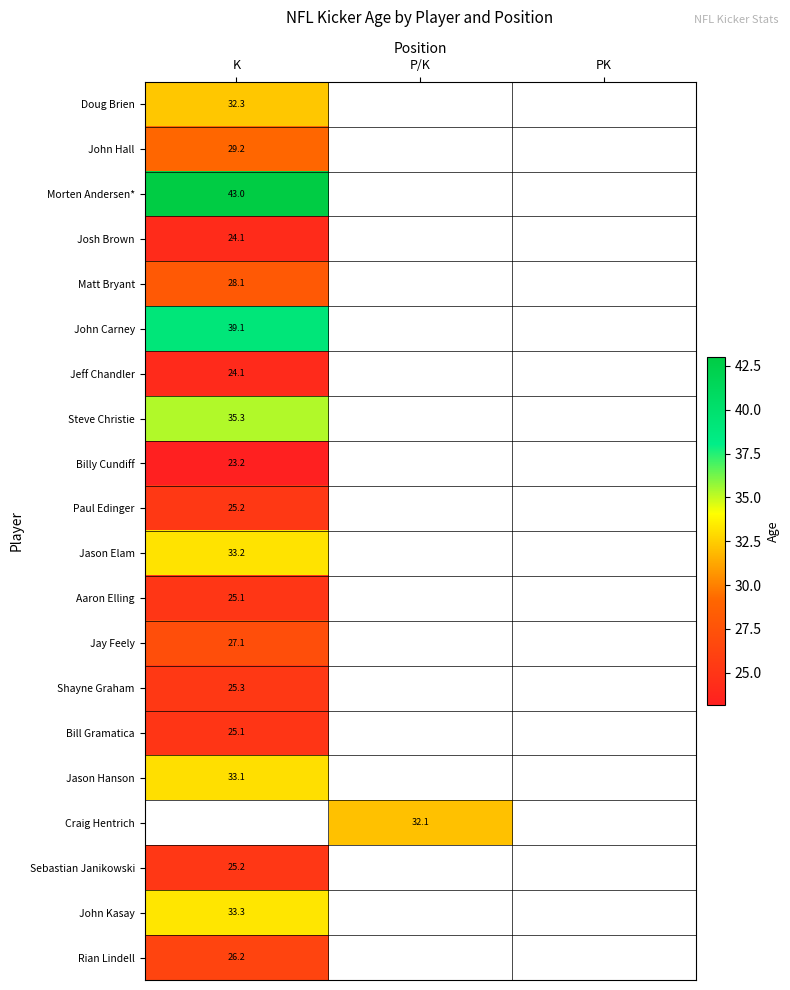

What is the lowest value of the Jeff Chandler series?

24.1